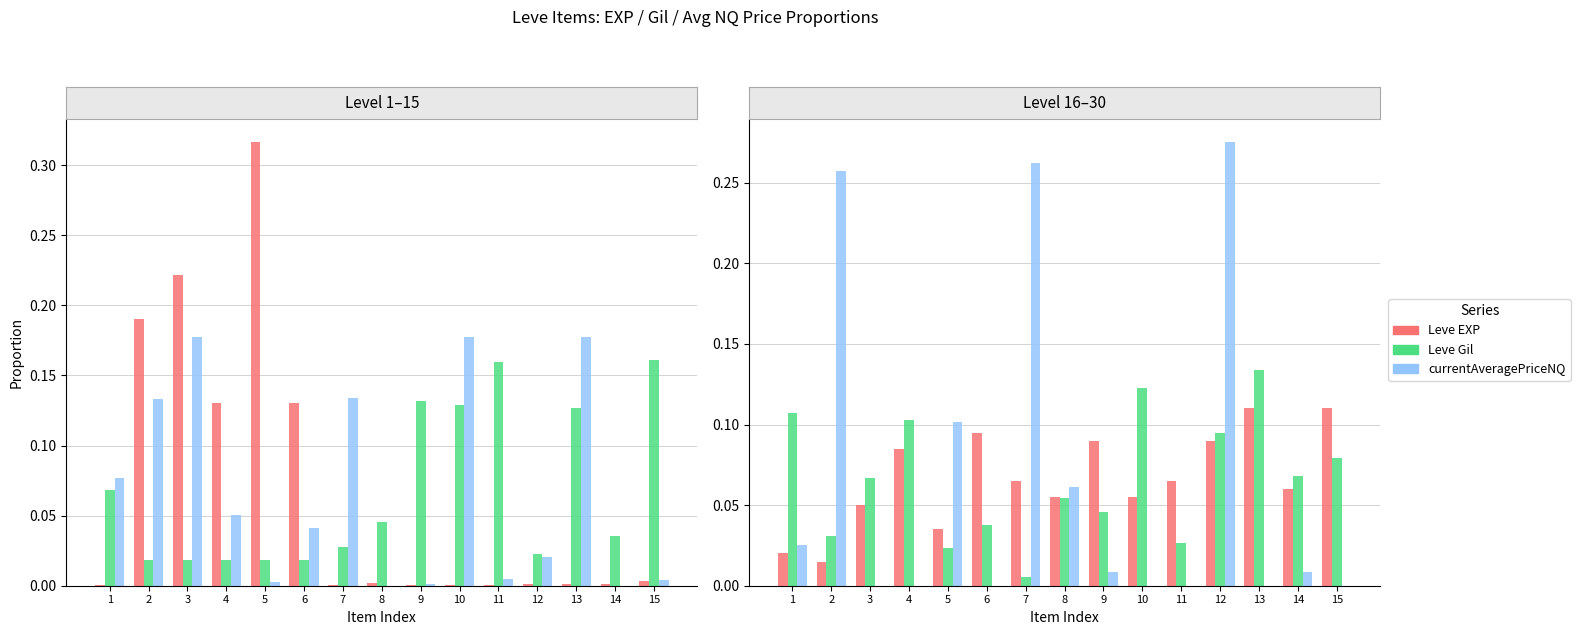

What is the value of the Leve Gil bar at the 4th from the left?

0.1